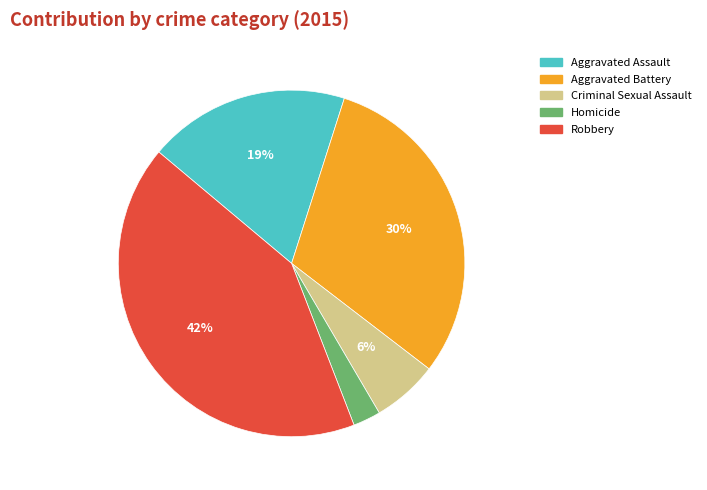

Approximately how many times larger is the value at Criminal Sexual Assault compared to Aggravated Battery?

0.2